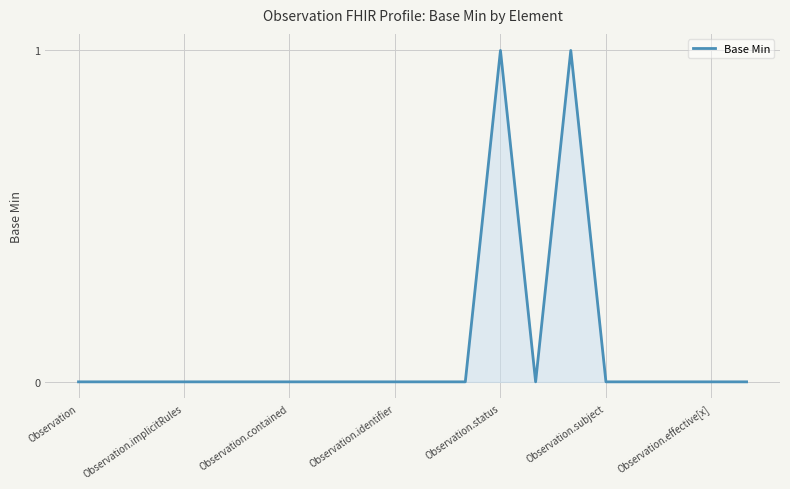

Reading right to left, transcribe all the data shown in this chart.

0	0	0	0	0	1	0	1	0	0	0	0	0	0	0	0	0	0	0	0